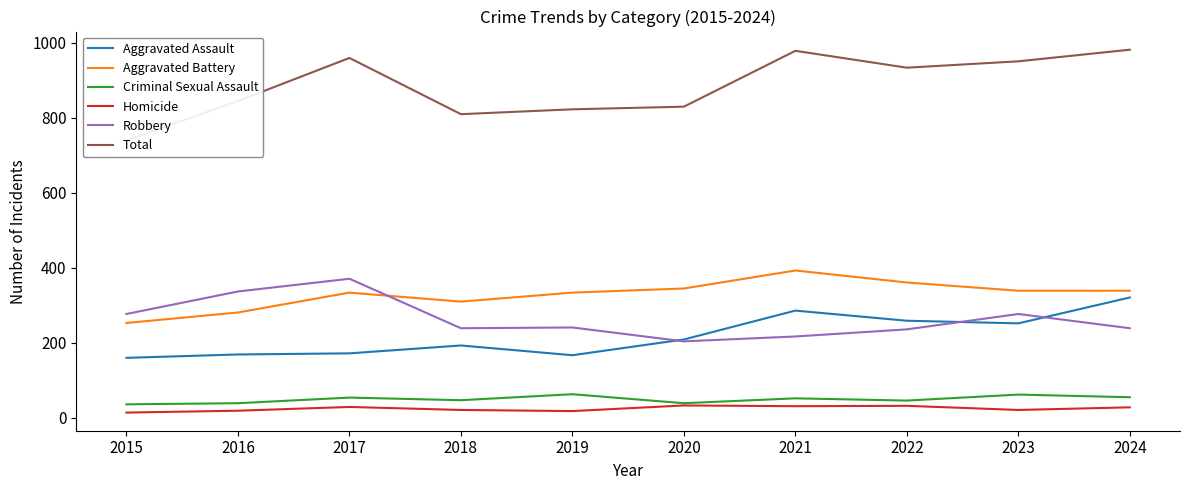

Is the value of Aggravated Assault at 2019 greater than the value of Total at 2023?

No